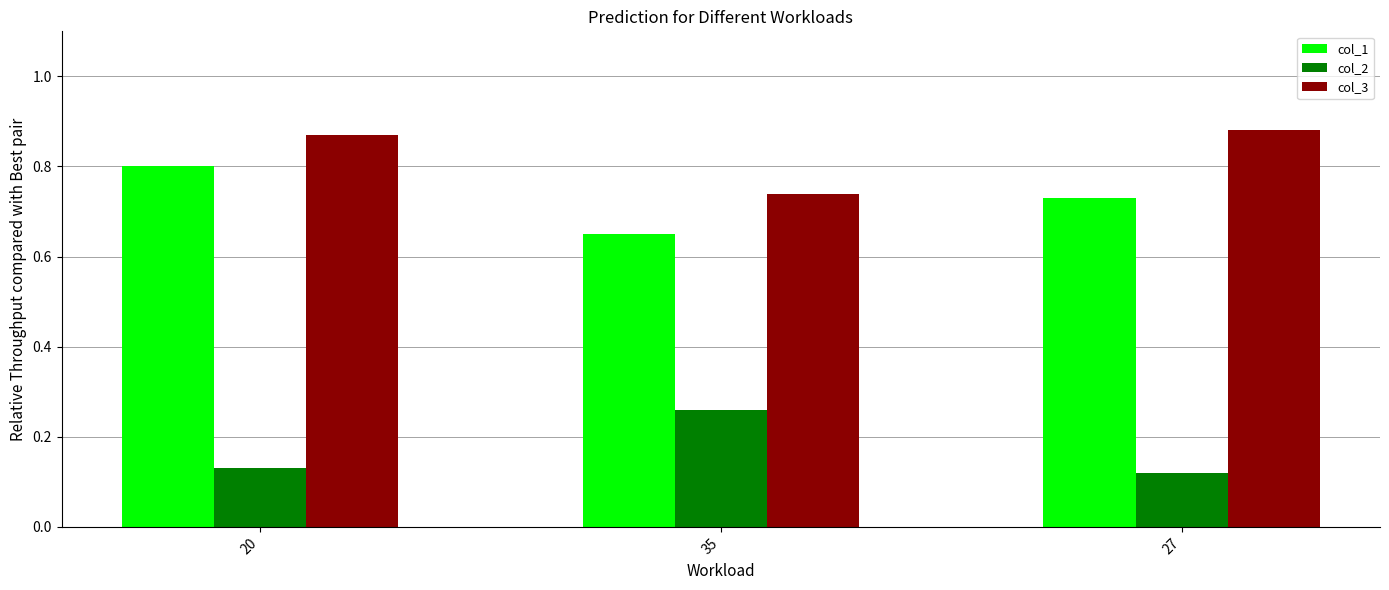

What is the sum of the col_2 values at 35 and 20?

0.4